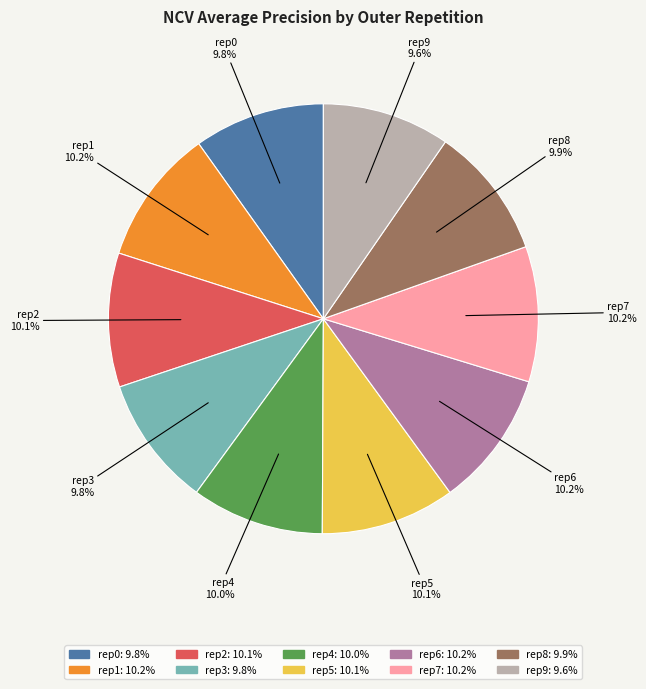

Is the sum of rep0 and rep9 greater than half?

No